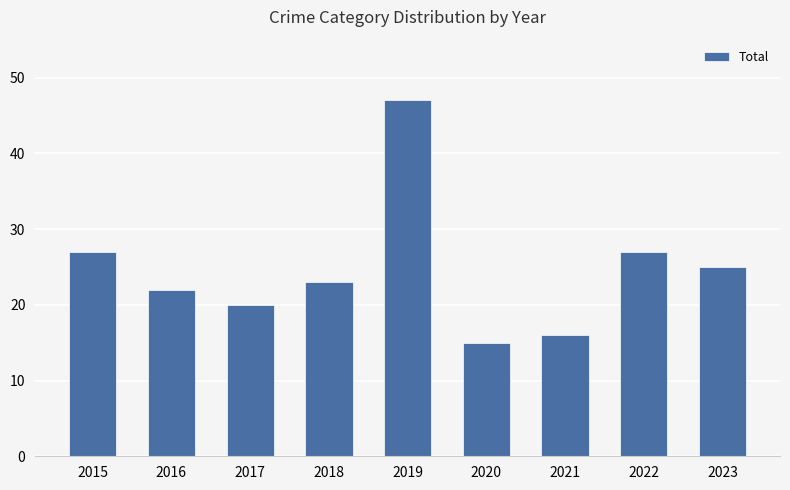

What is the value of the 6th bar from the left?

15